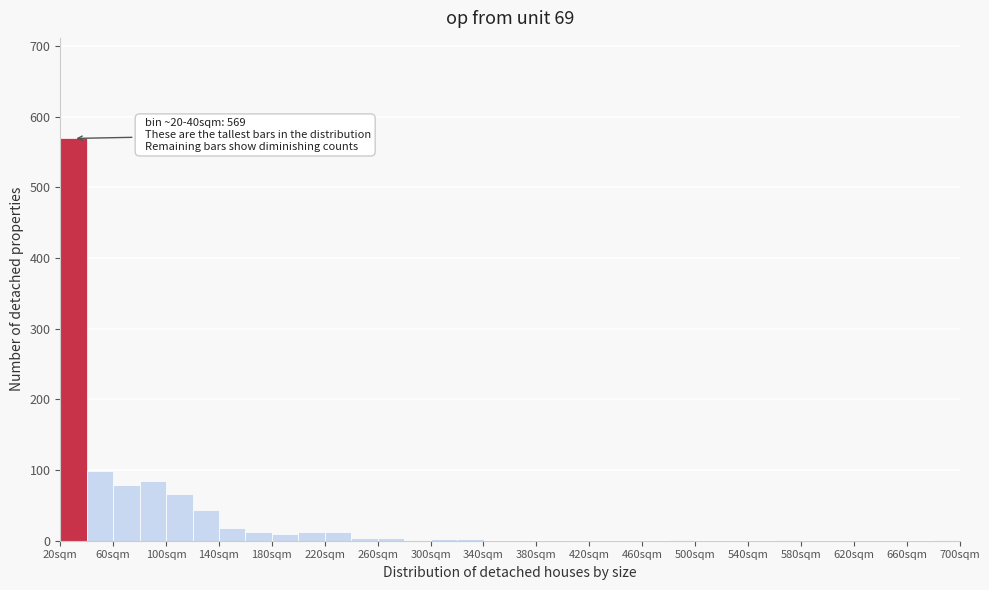

Which range on the x-axis has the tallest bar?

20 to 40